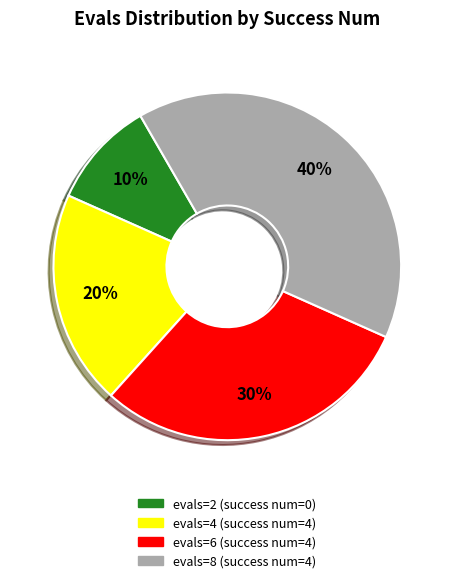

Rank the categories by value from highest to lowest.

evals=8 (success num=4), evals=6 (success num=4), evals=4 (success num=4), evals=2 (success num=0)